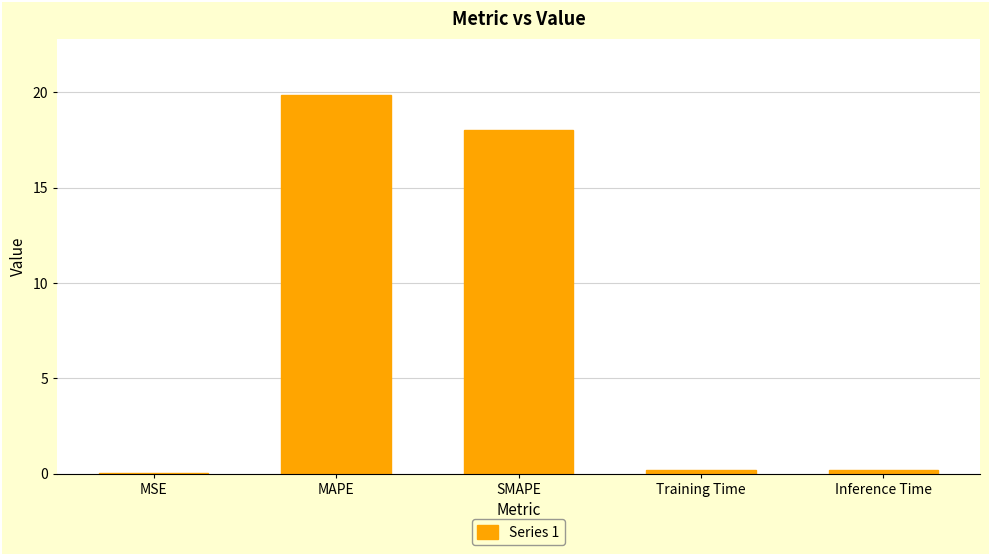

The value at SMAPE is 12.3. True or false?

False